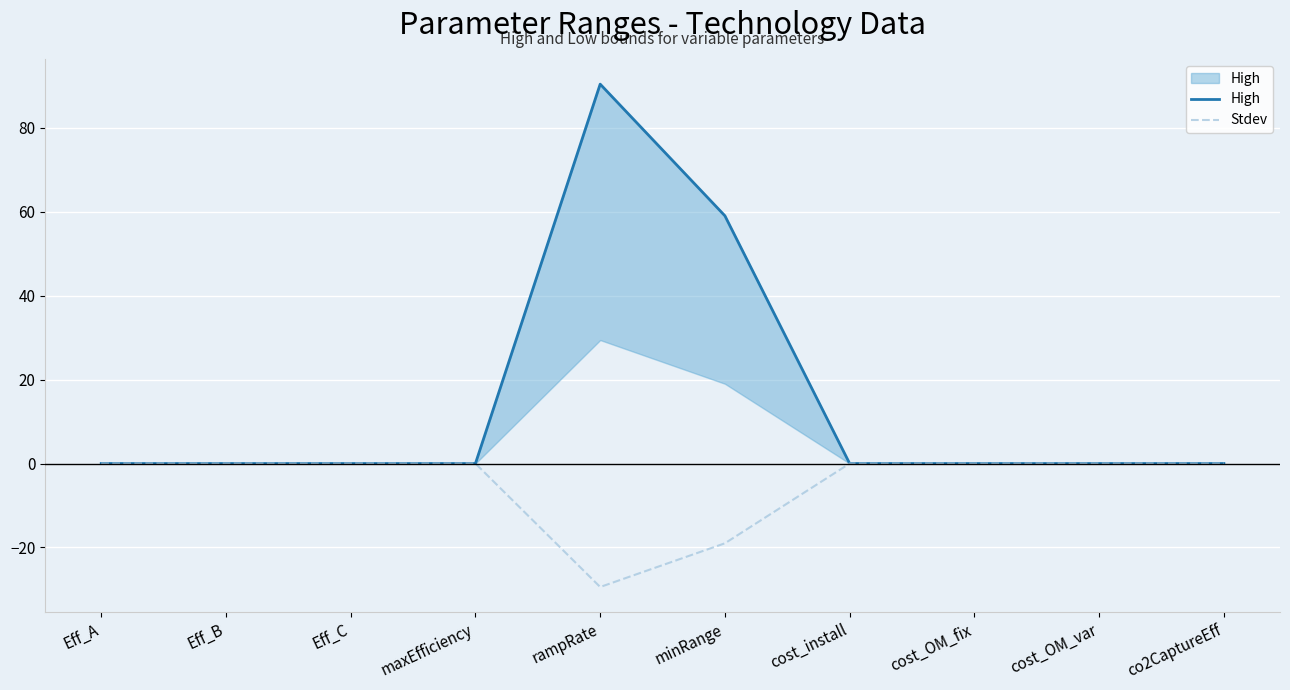

Which has a higher value, cost_install or co2CaptureEff?

cost_install